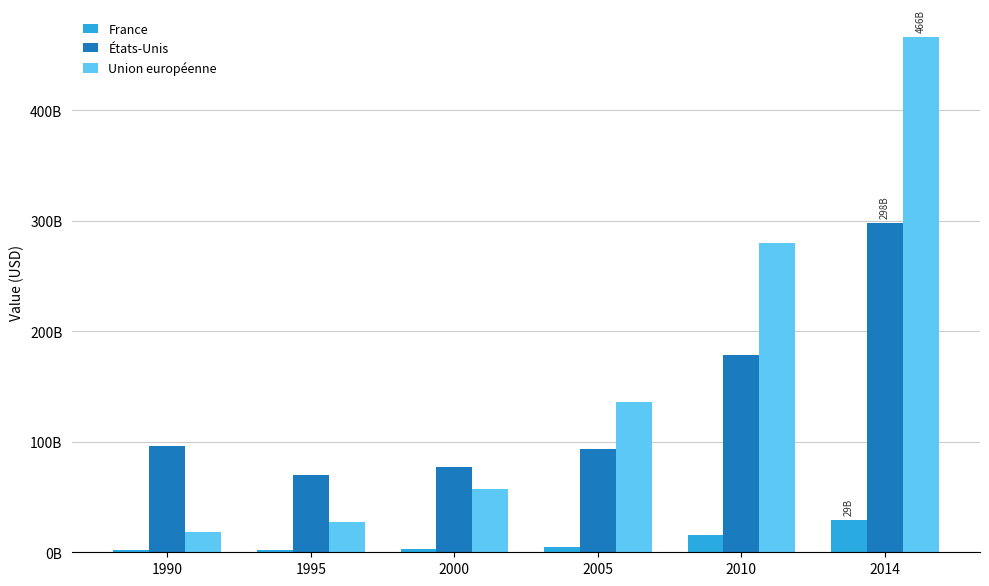

Where is France nearest to the value 15445000000?

2010